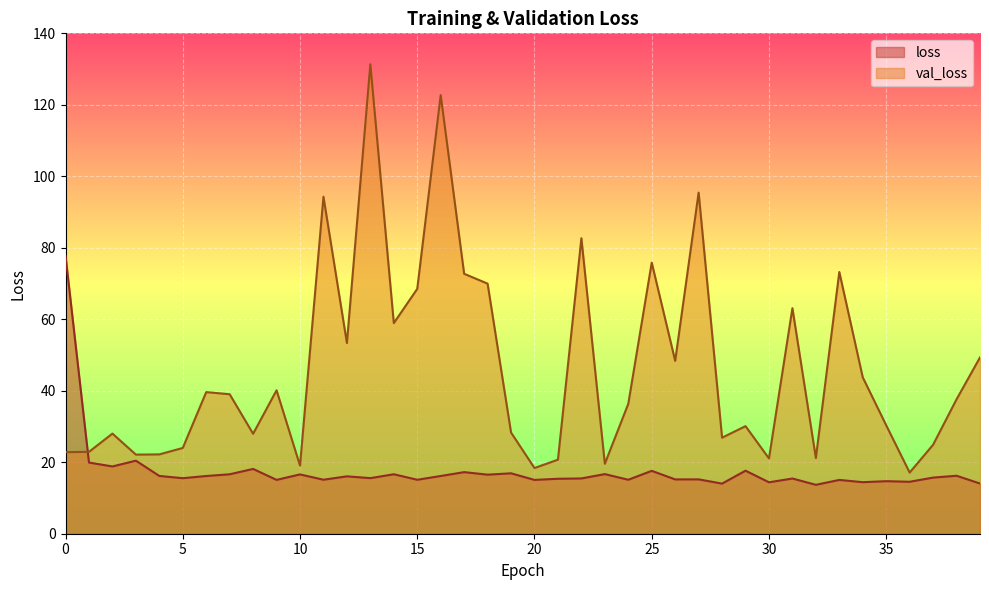

What value does the val_loss series have at 26?

48.4